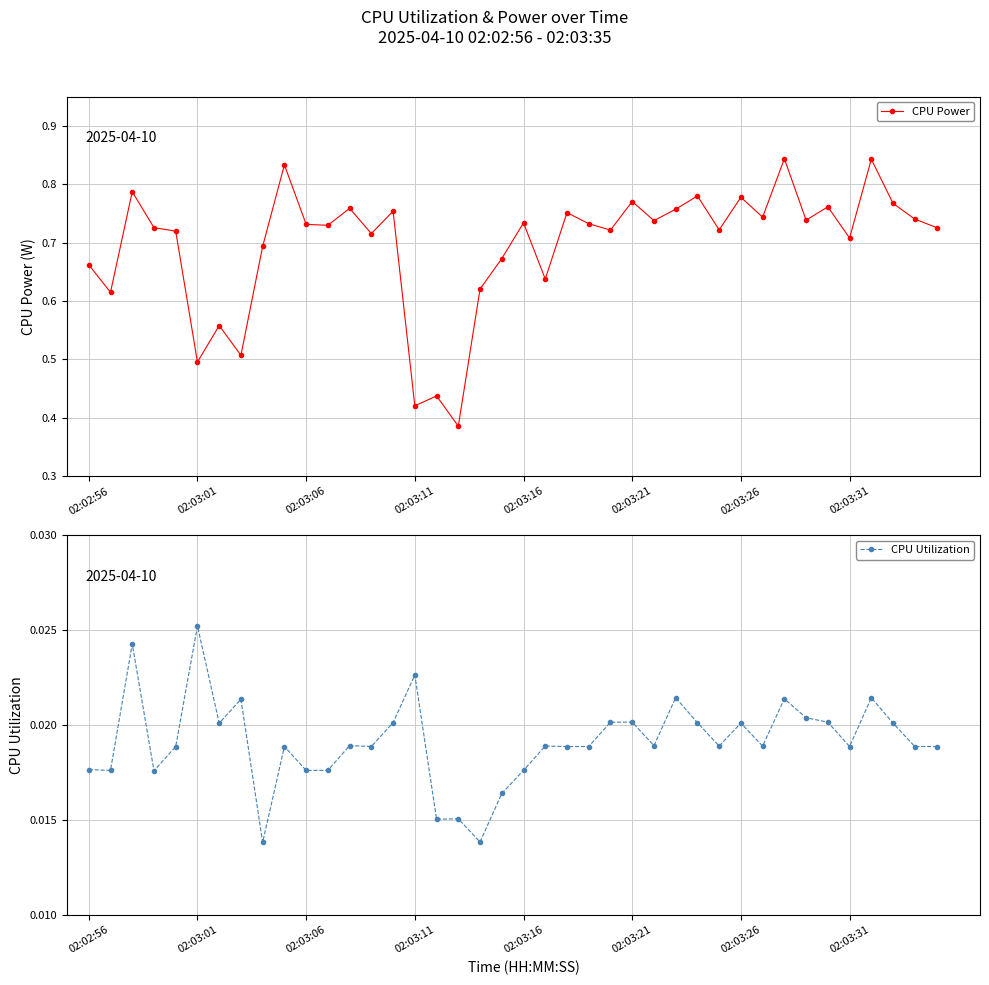

What is the difference between the maximum and minimum values in the CPU Power series?

0.5